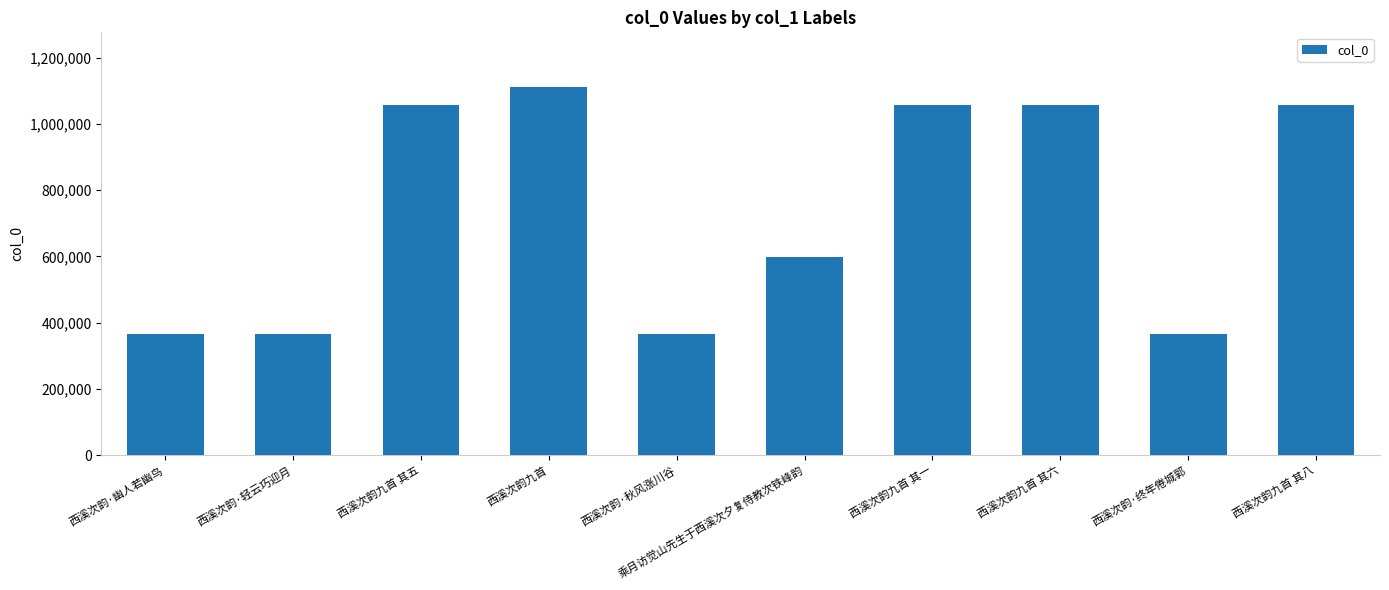

What is the change in value from 西溪次韵·轻云巧迎月 to 西溪次韵九首 其五?

+692668